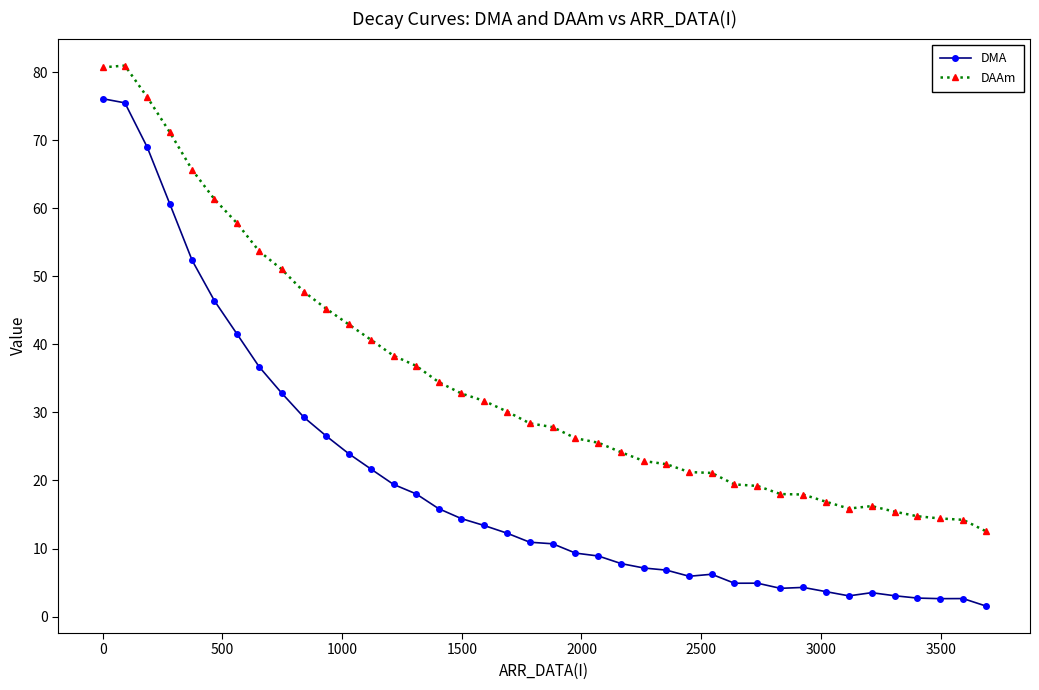

Which series has the largest total across all categories?

DAAm